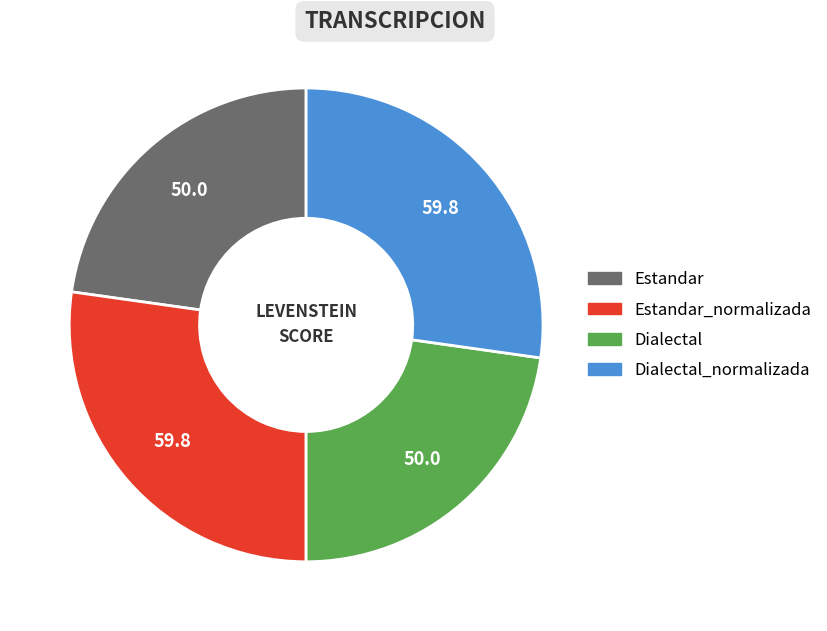

True or false: Dialectal_normalizada accounts for 37% of the total.

False